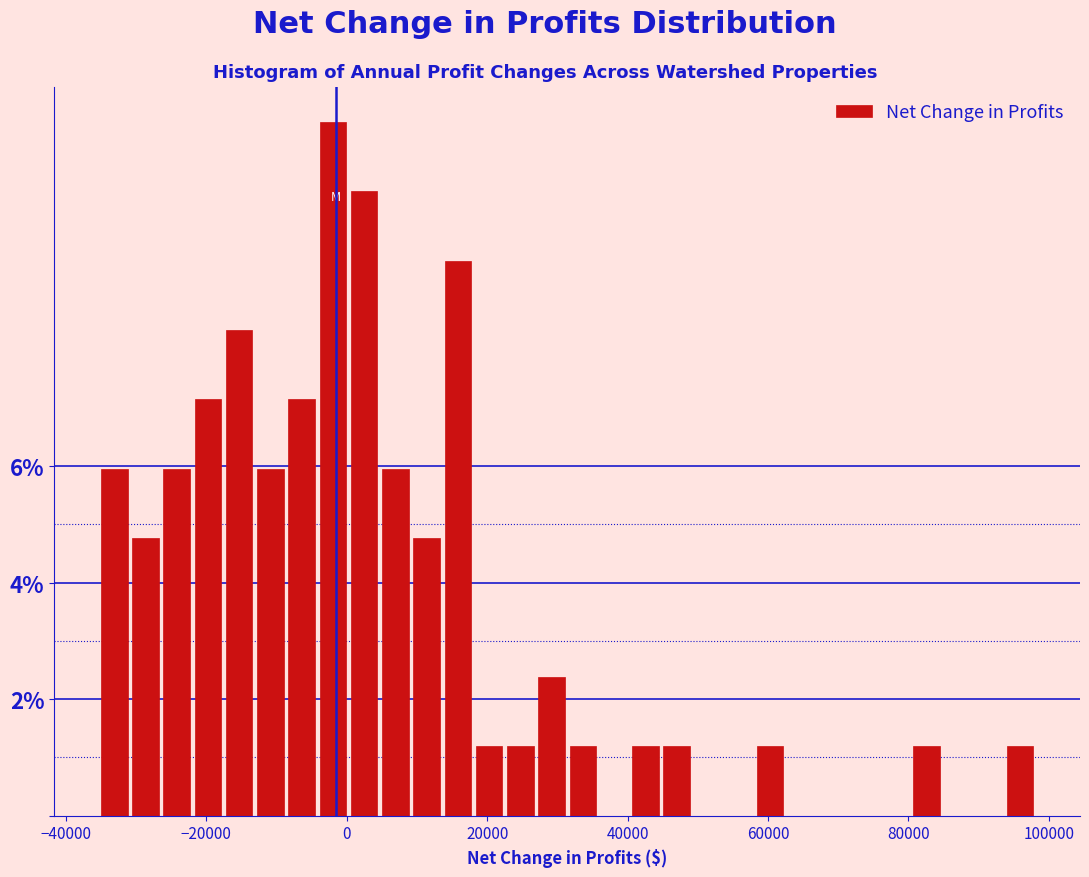

Around what value on the x-axis is the tallest bar? Give the approximate position of its centre, as read against the axis.

-2000